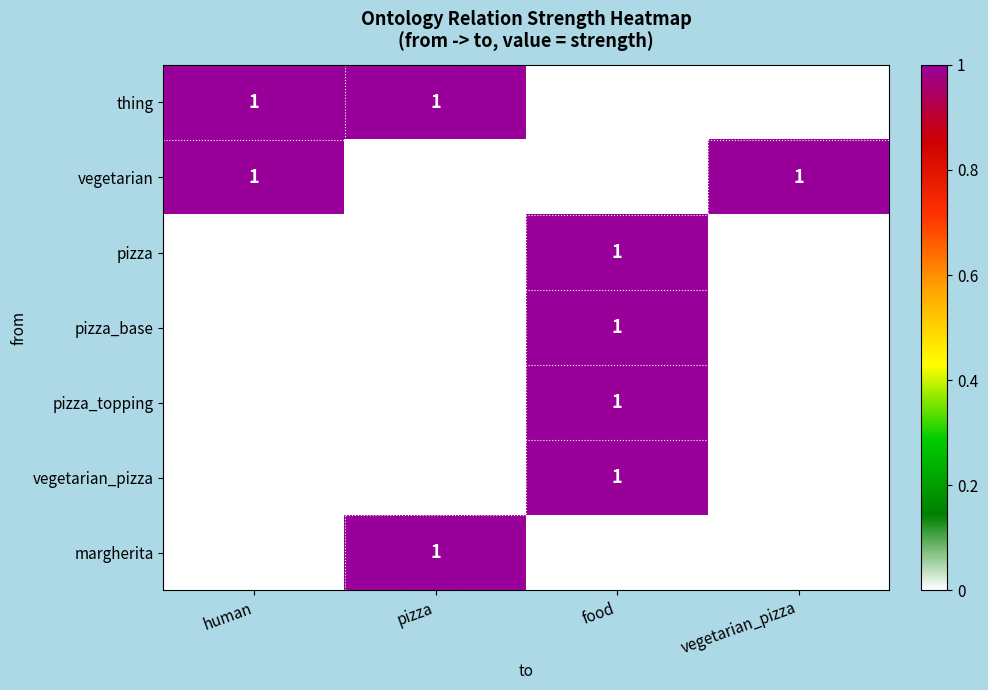

What is the total value across all series at food?

4